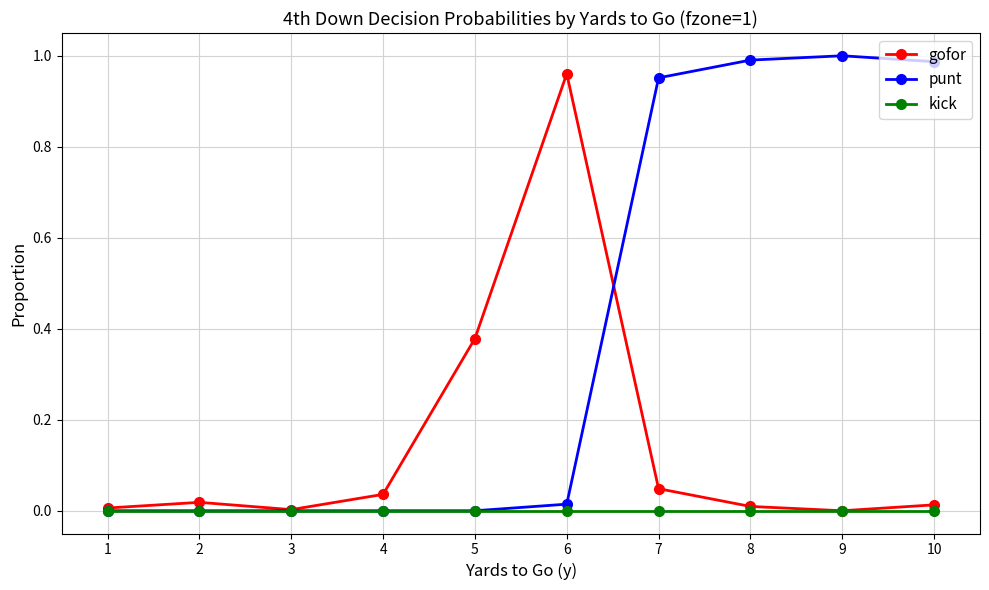

True or false: gofor has more than 0 interior local peaks.

True